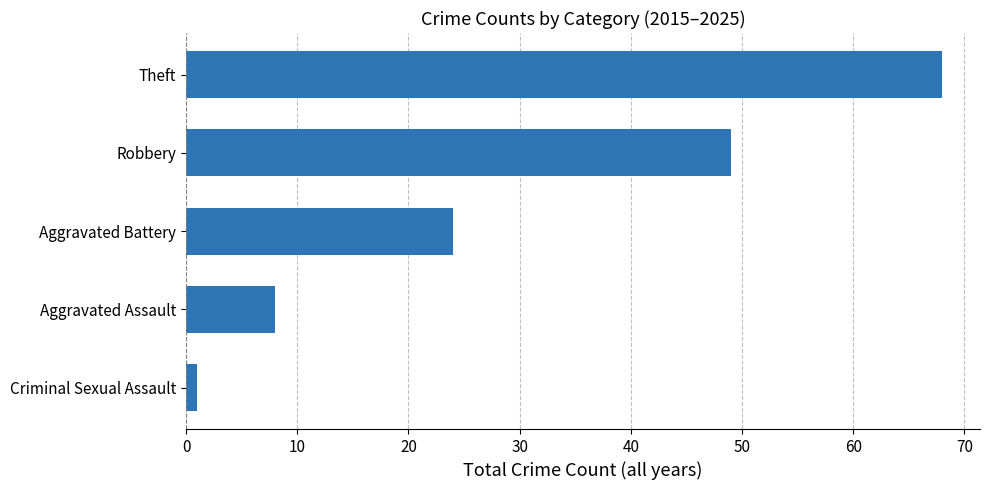

Which has a higher value, Theft or Aggravated Battery?

Theft